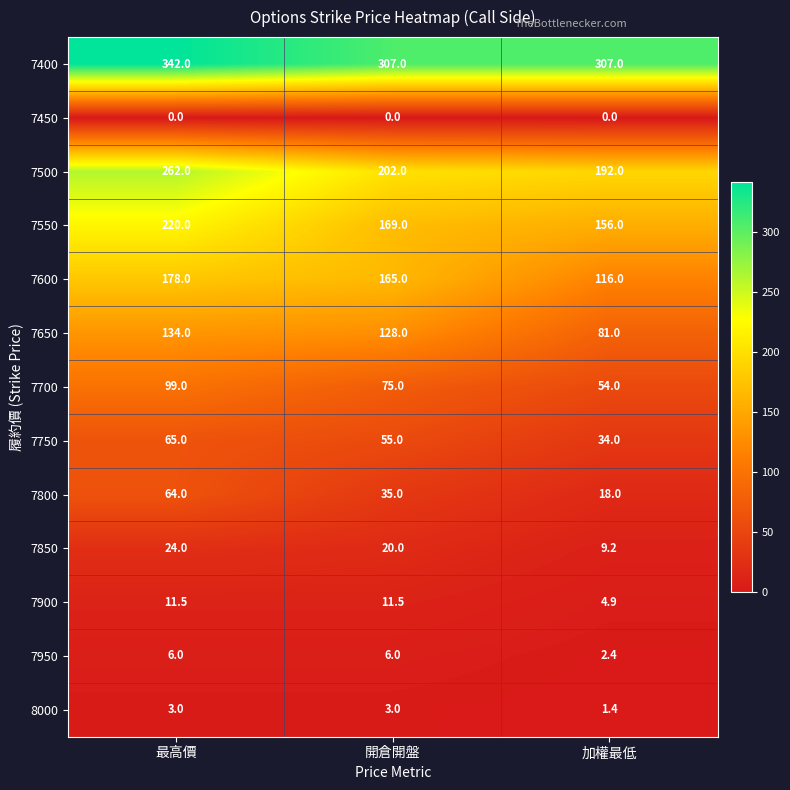

What is the total value across all series at 開倉開盤?

1176.5